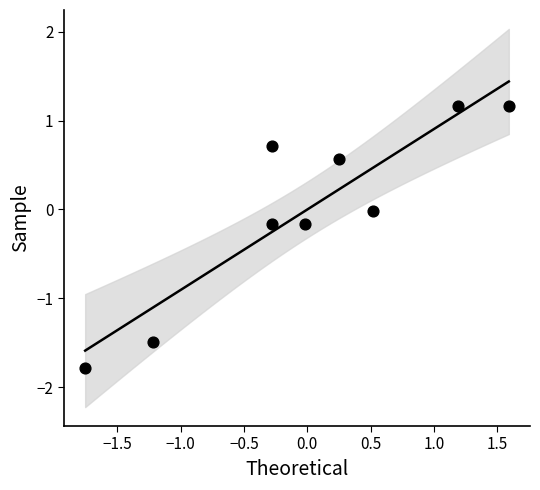

What is the range of Y values (max minus min)?

2.9